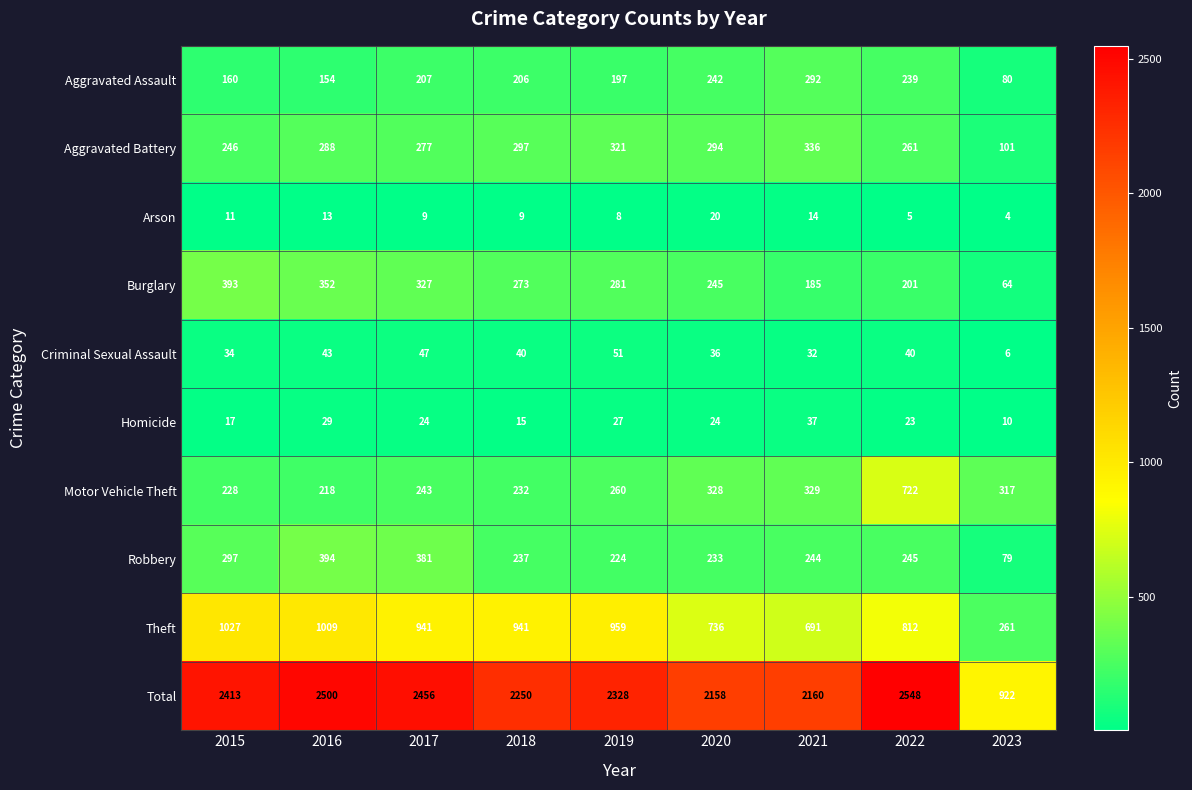

Count the number of categories in the chart.

9